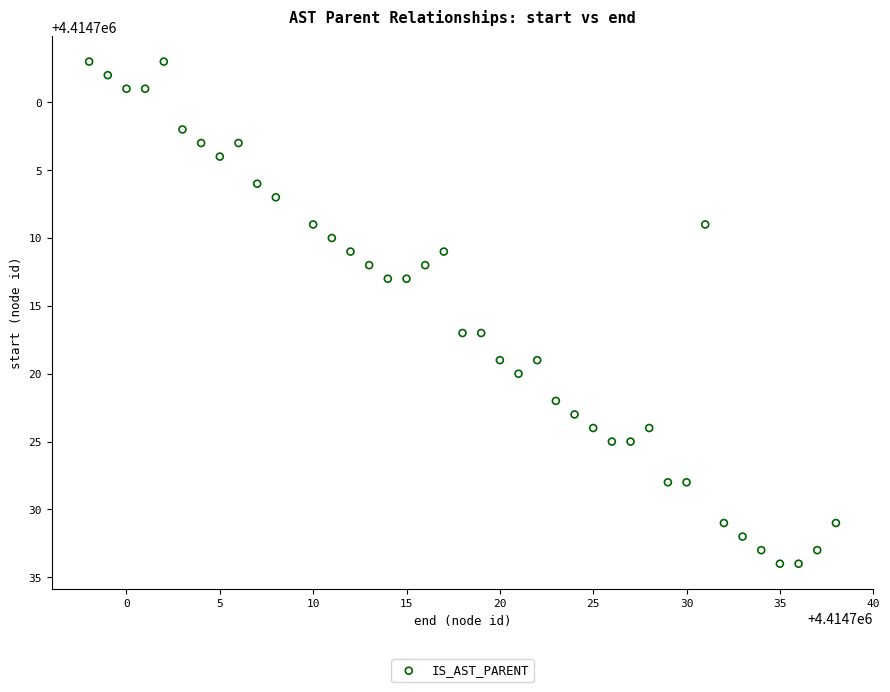

What is the range of X values (max minus min)?

40